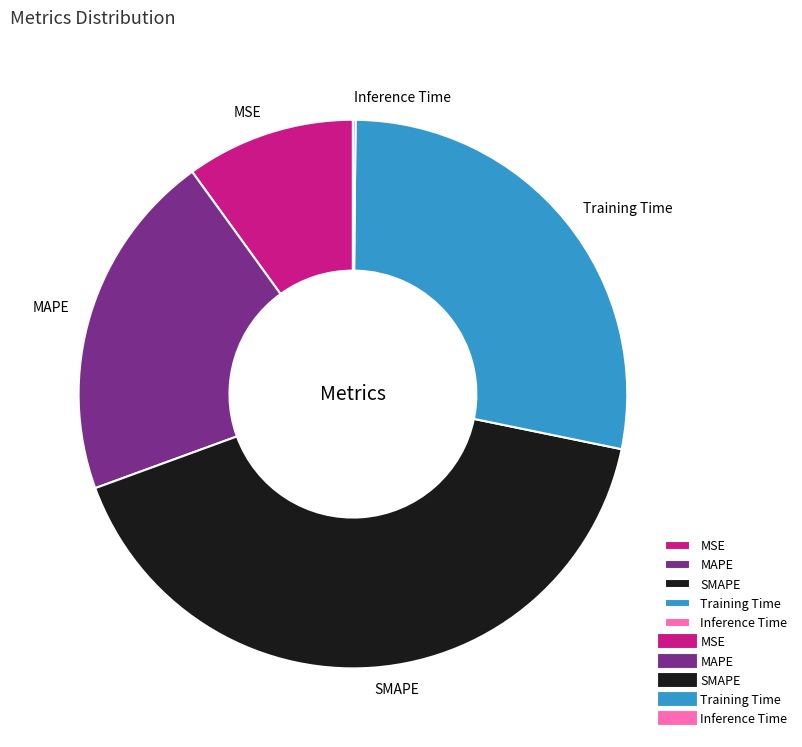

True or false: MSE accounts for 10% of the total.

True